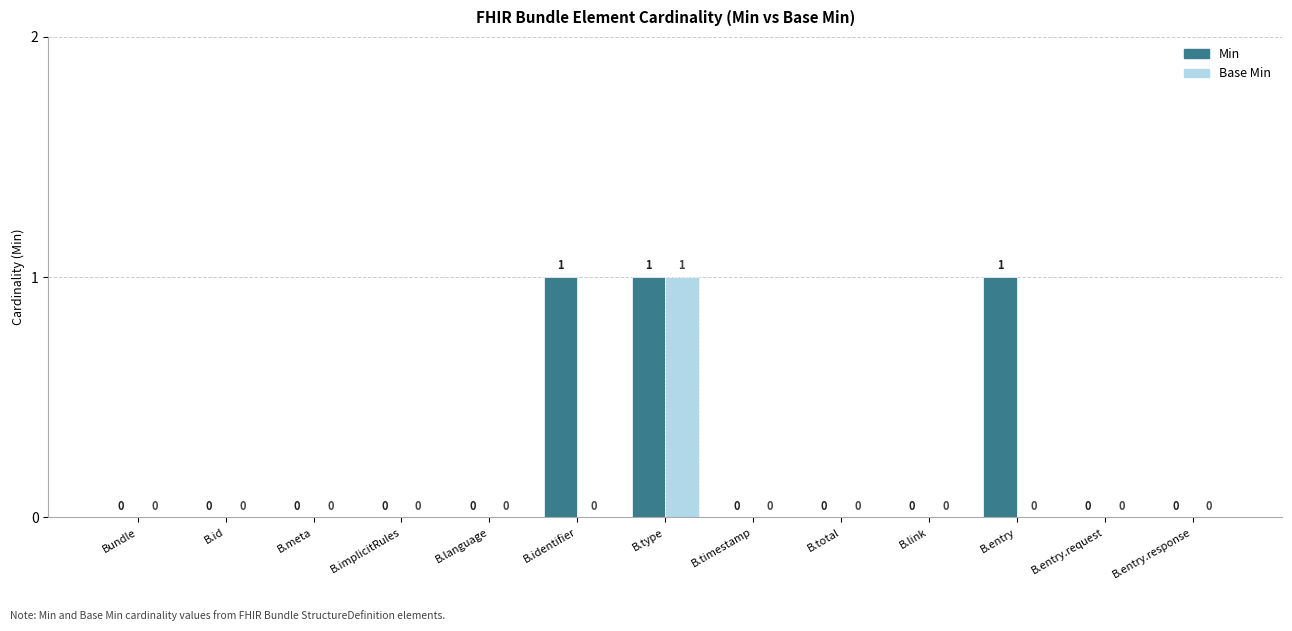

Reading left to right, what are all the values shown in this chart?

Min: 0	0	0	0	0	1	1	0	0	0	1	0	0
Base Min: 0	0	0	0	0	0	1	0	0	0	0	0	0